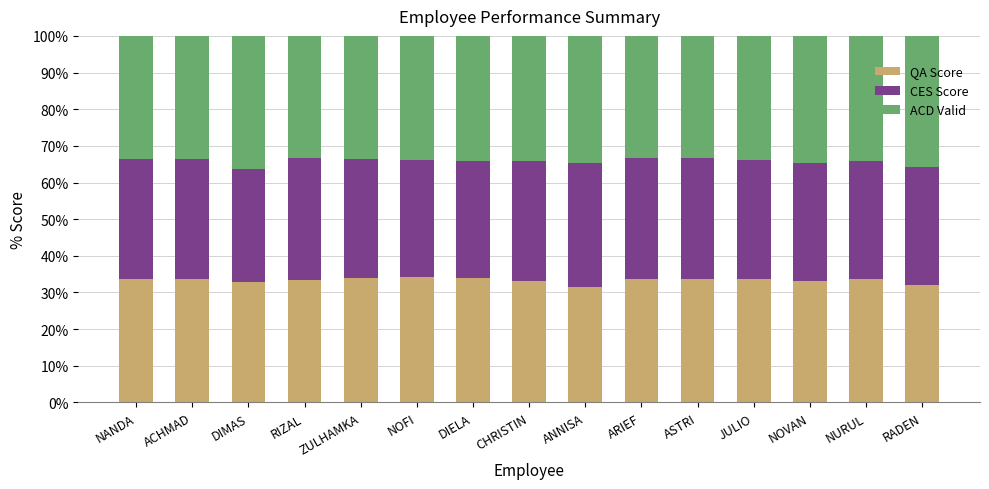

The QA Score series shows 8.2 at DIMAS. True or false?

False